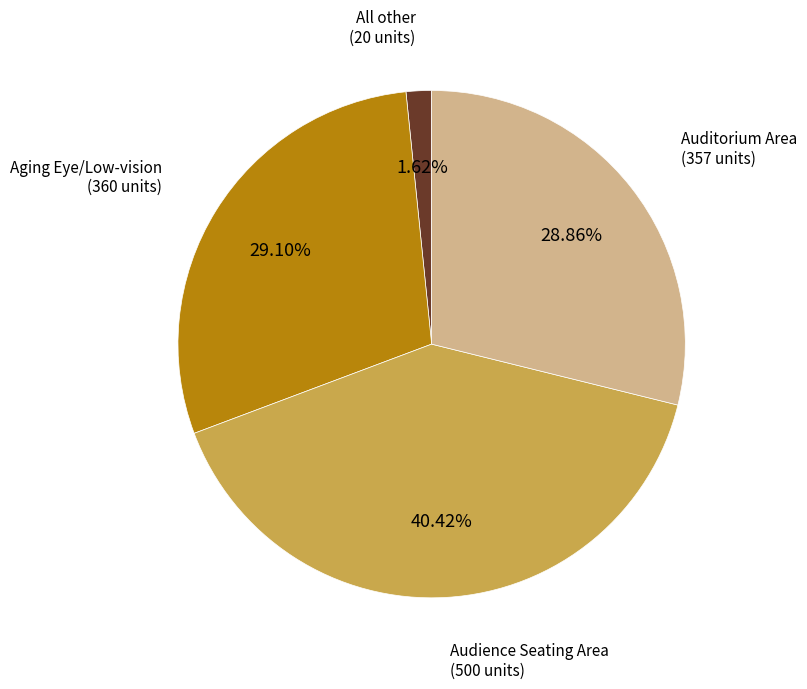

How many segments does this pie chart have?

4